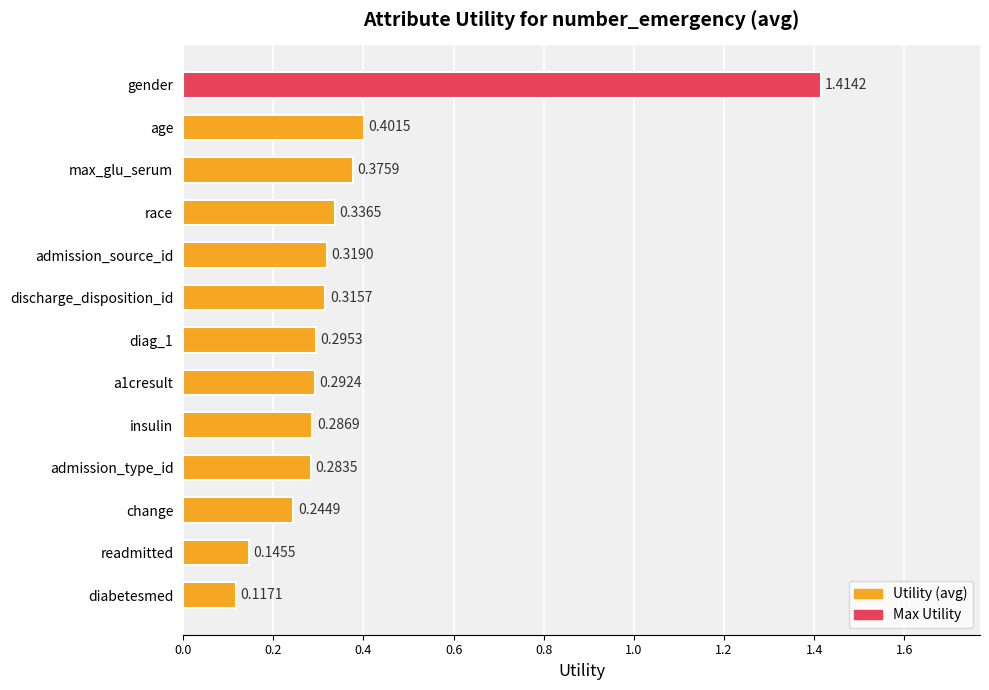

What is the difference between the maximum and minimum values?

1.3